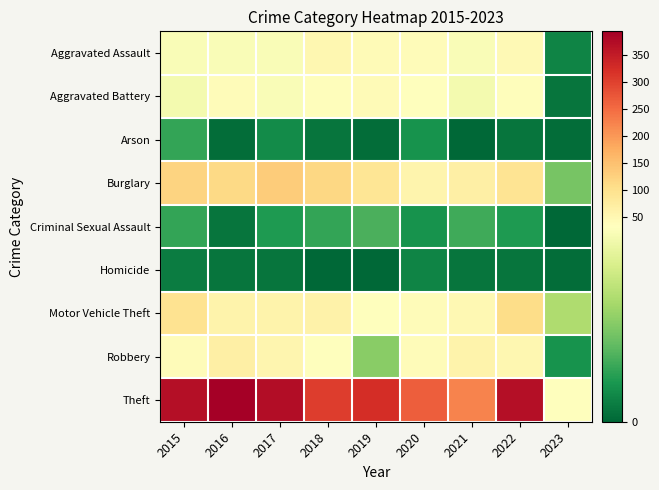

Reading left to right, transcribe all the data shown in this chart.

Aggravated Assault: 2015=32	2016=32	2017=32	2018=50	2019=43	2020=39	2021=32	2022=47	2023=4
Aggravated Battery: 2015=31	2016=41	2017=32	2018=37	2019=44	2020=35	2021=31	2022=36	2023=2
Arson: 2015=9	2016=1	2017=5	2018=2	2019=1	2020=6	2021=0	2022=2	2023=1
Burglary: 2015=123	2016=113	2017=133	2018=117	2019=92	2020=56	2021=67	2022=94	2023=15
Criminal Sexual Assault: 2015=9	2016=2	2017=7	2018=9	2019=11	2020=6	2021=10	2022=7	2023=0
Homicide: 2015=3	2016=2	2017=2	2018=0	2019=0	2020=4	2021=2	2022=2	2023=1
Motor Vehicle Theft: 2015=96	2016=59	2017=59	2018=63	2019=35	2020=40	2021=49	2022=109	2023=21
Robbery: 2015=41	2016=69	2017=55	2018=33	2019=17	2020=40	2021=59	2022=50	2023=6
Theft: 2015=369	2016=394	2017=372	2018=305	2019=325	2020=267	2021=224	2022=371	2023=35